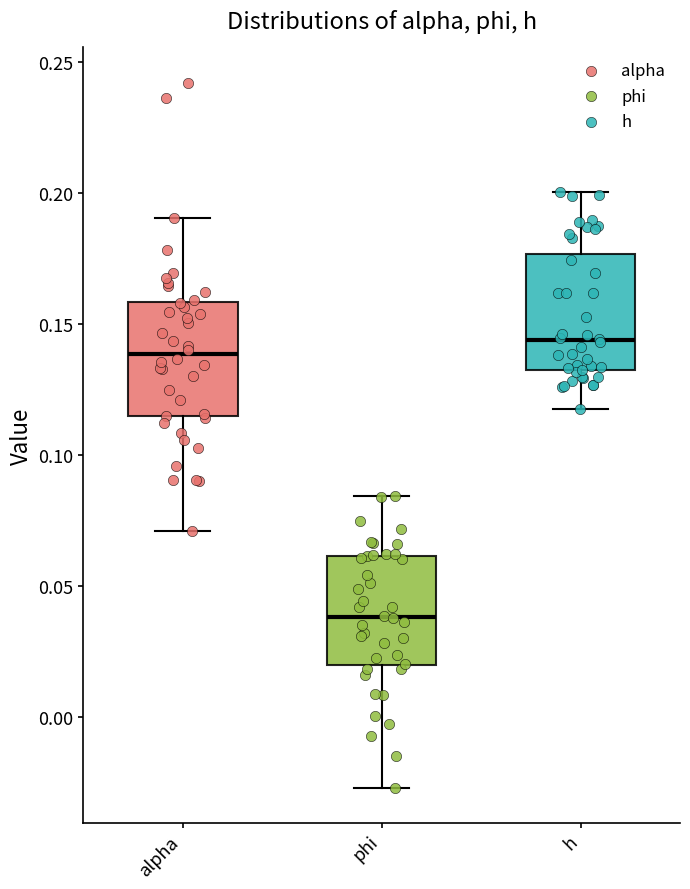

Which box has the lowest median line?

phi